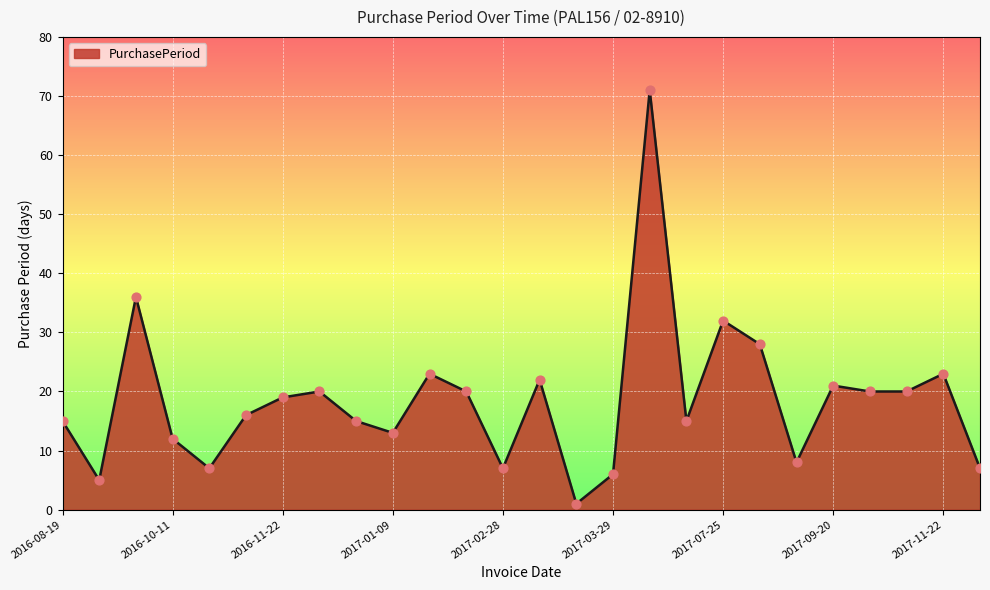

What is the maximum value shown in the chart?

71